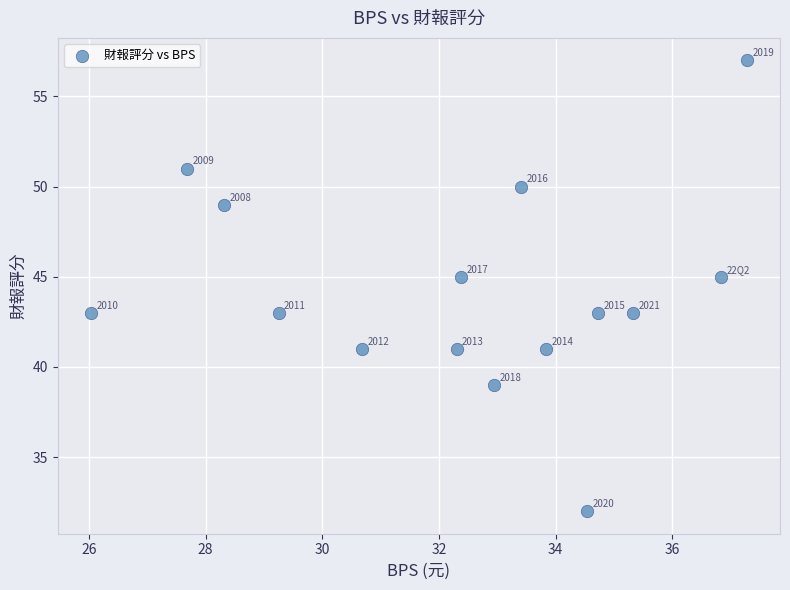

What is the range of Y values (max minus min)?

25